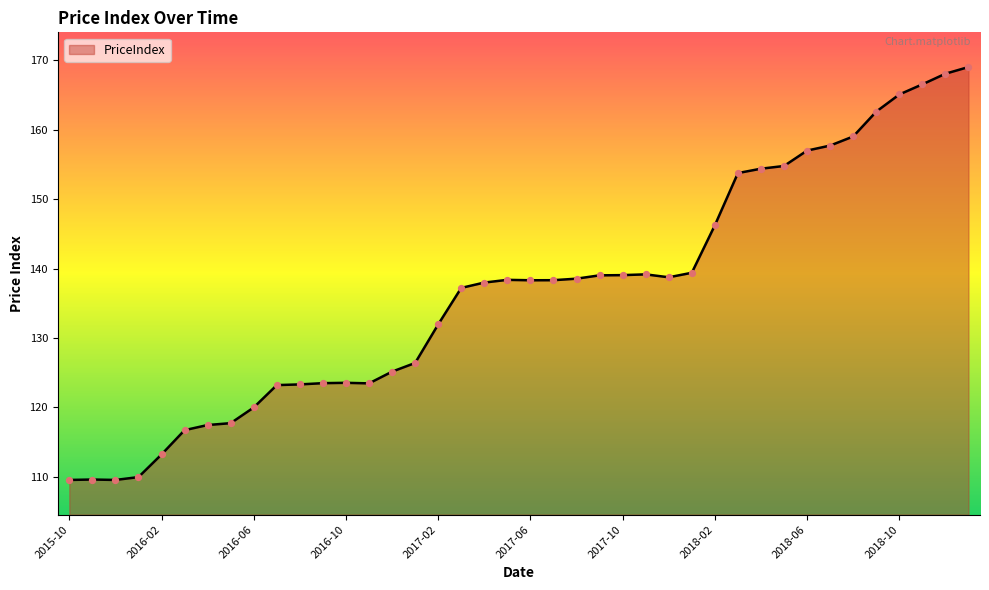

What is the difference between the maximum and minimum values?

59.5